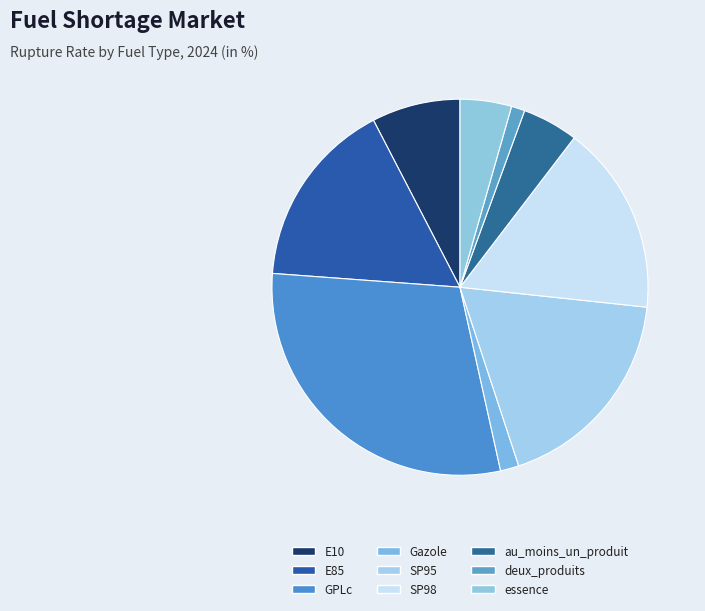

Rank the categories by value from highest to lowest.

GPLc, SP95, SP98, E85, E10, au_moins_un_produit, essence, Gazole, deux_produits